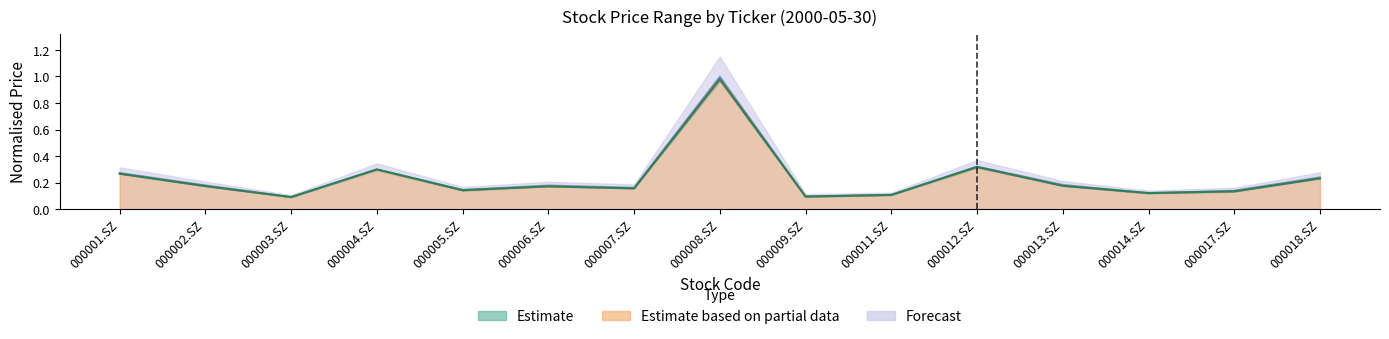

Which label corresponds to the smallest value in the chart?

000003.SZ